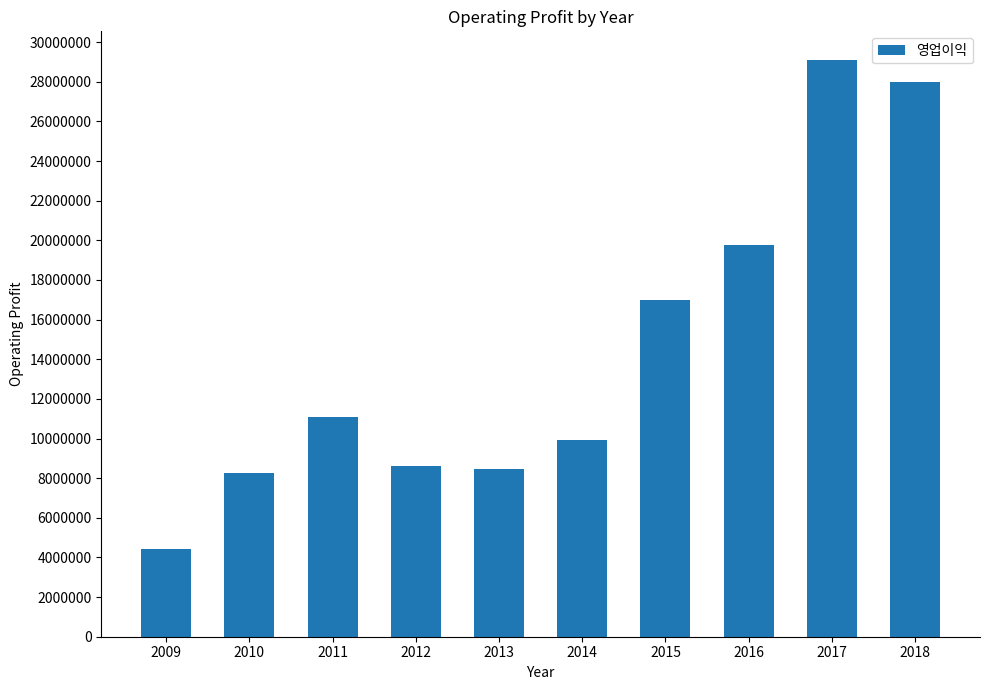

Reading left to right, what are all the values shown in this chart?

2009=4445264	2010=8281004	2011=11063554	2012=8623737	2013=8466124	2014=9934990	2015=16968836	2016=19740813	2017=29088950	2018=27985354